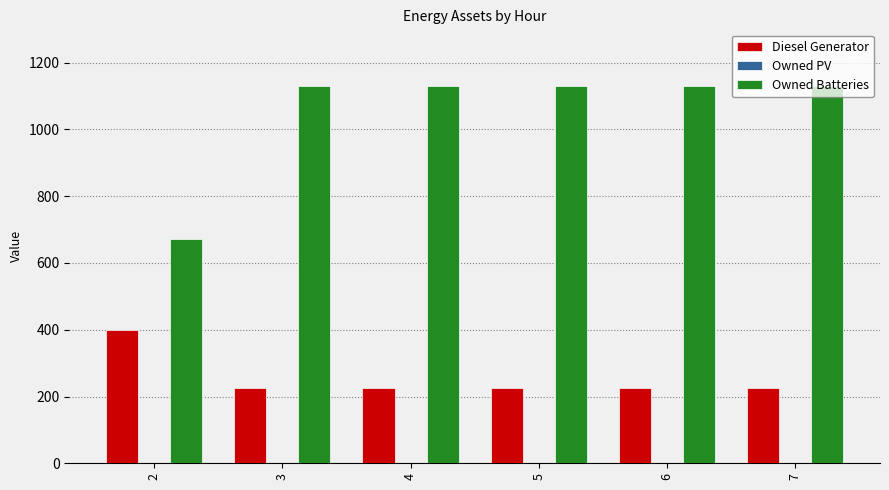

What is the greatest value displayed?

1129